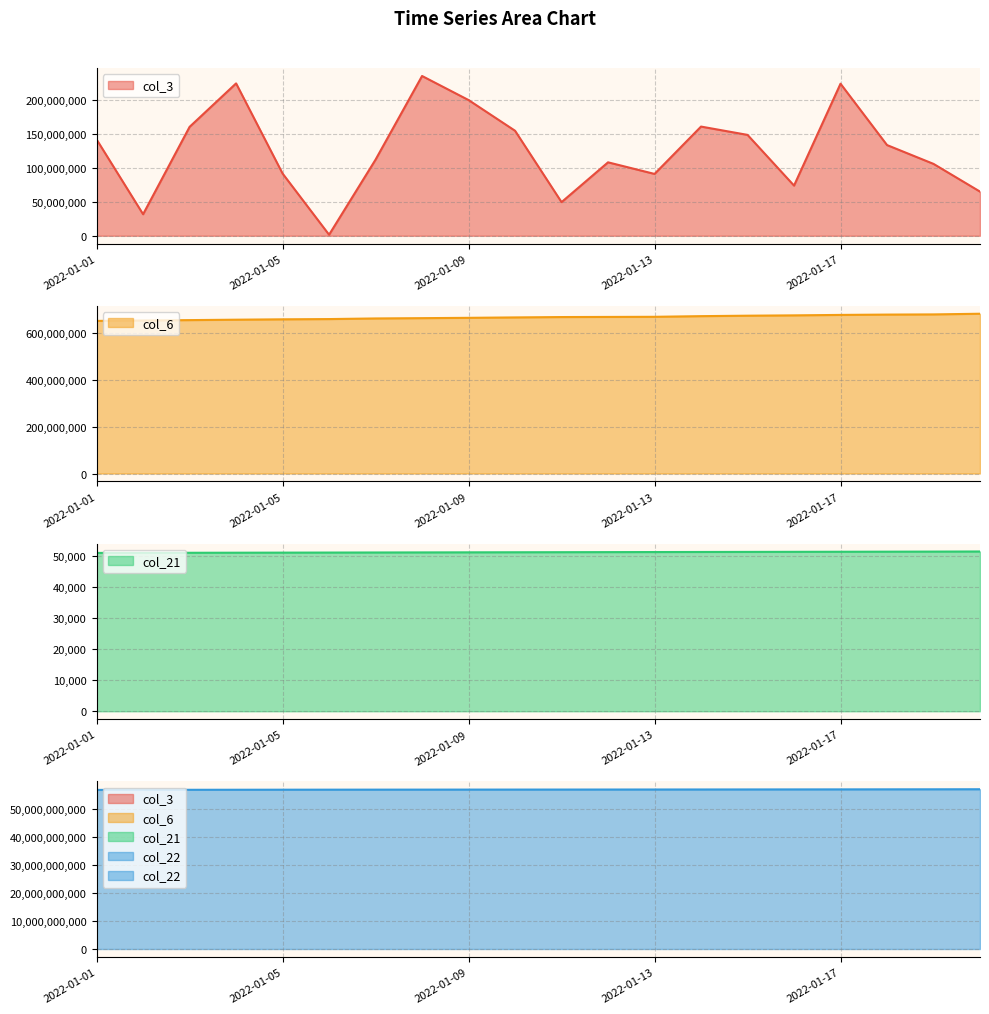

How many lines are shown in the chart?

4